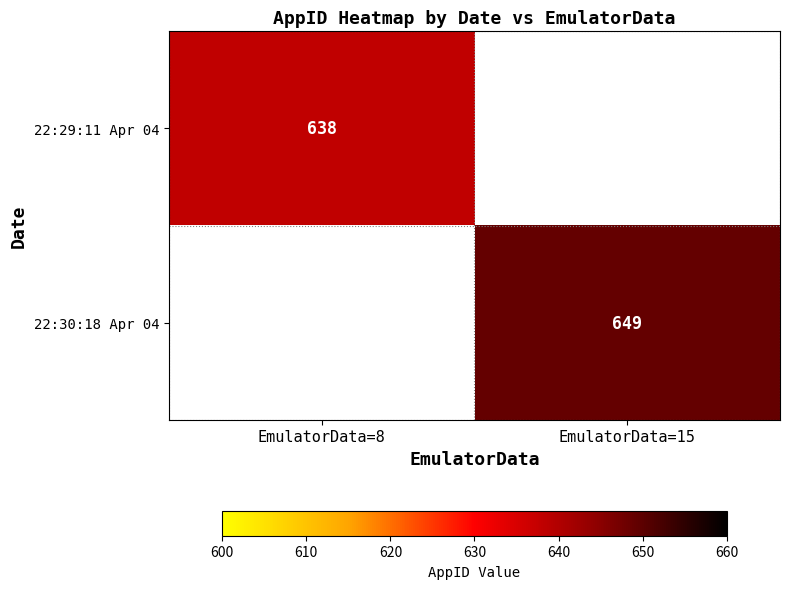

The 22:30:18 Apr 04 series shows 649 at EmulatorData=15. True or false?

True